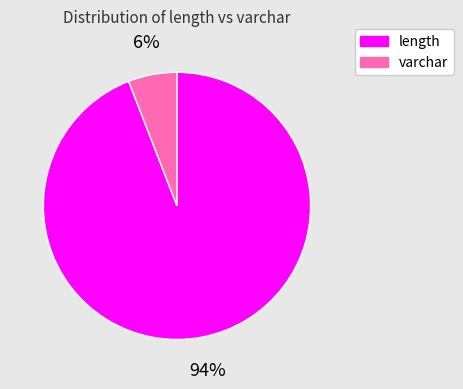

To the nearest percent, what is the difference between the largest and smallest slice percentages?

88%